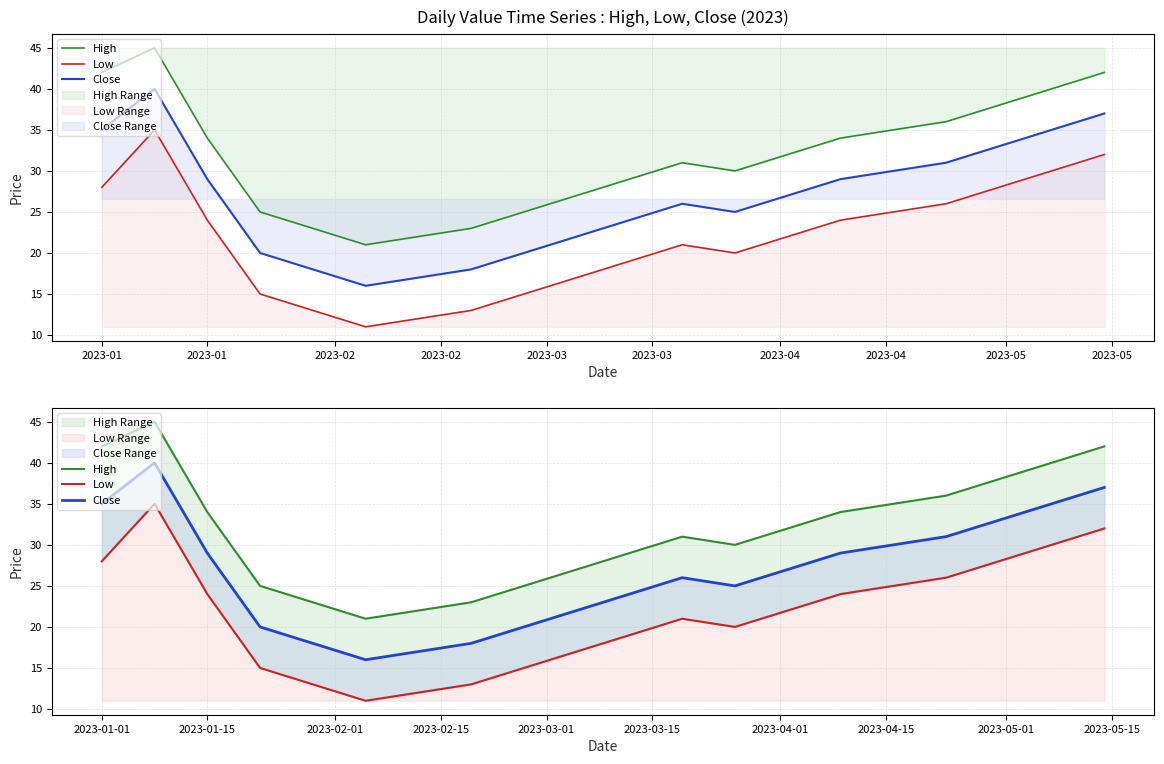

What is the sum of the Close values at 2023-03 and 2023-01?

51